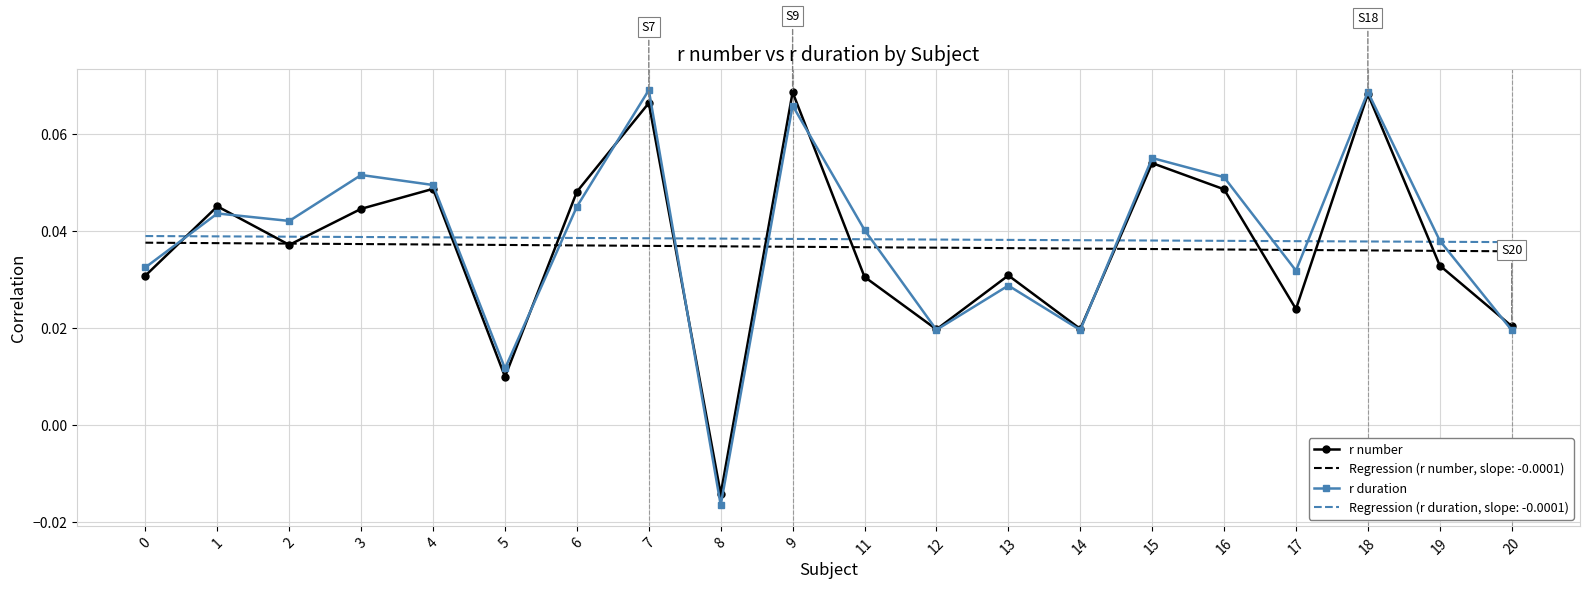

Is the value of r number at 12 greater than the value of r duration at 7?

No